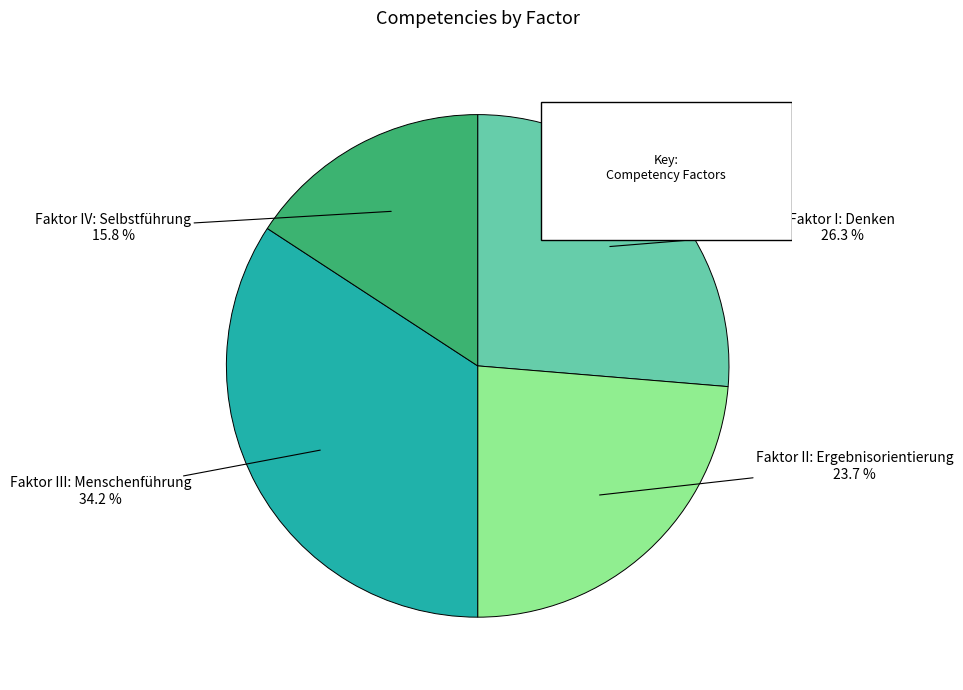

True or false: Faktor III: Menschenführung accounts for 34% of the total.

True